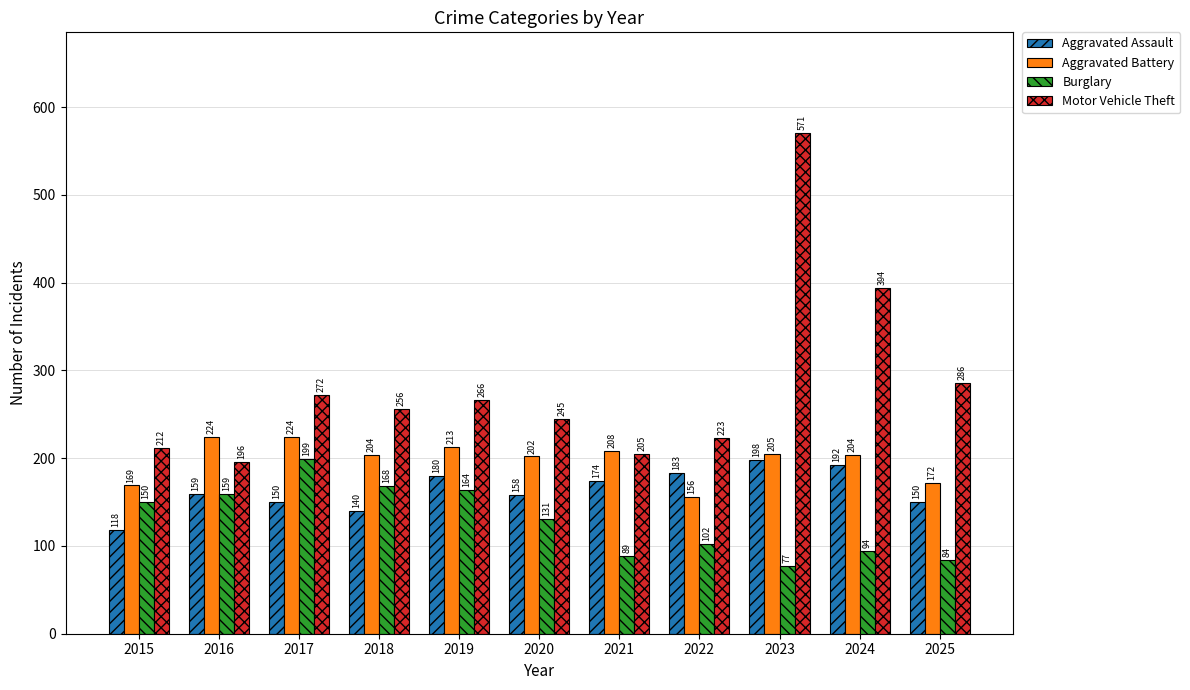

How many series are shown in this chart?

4